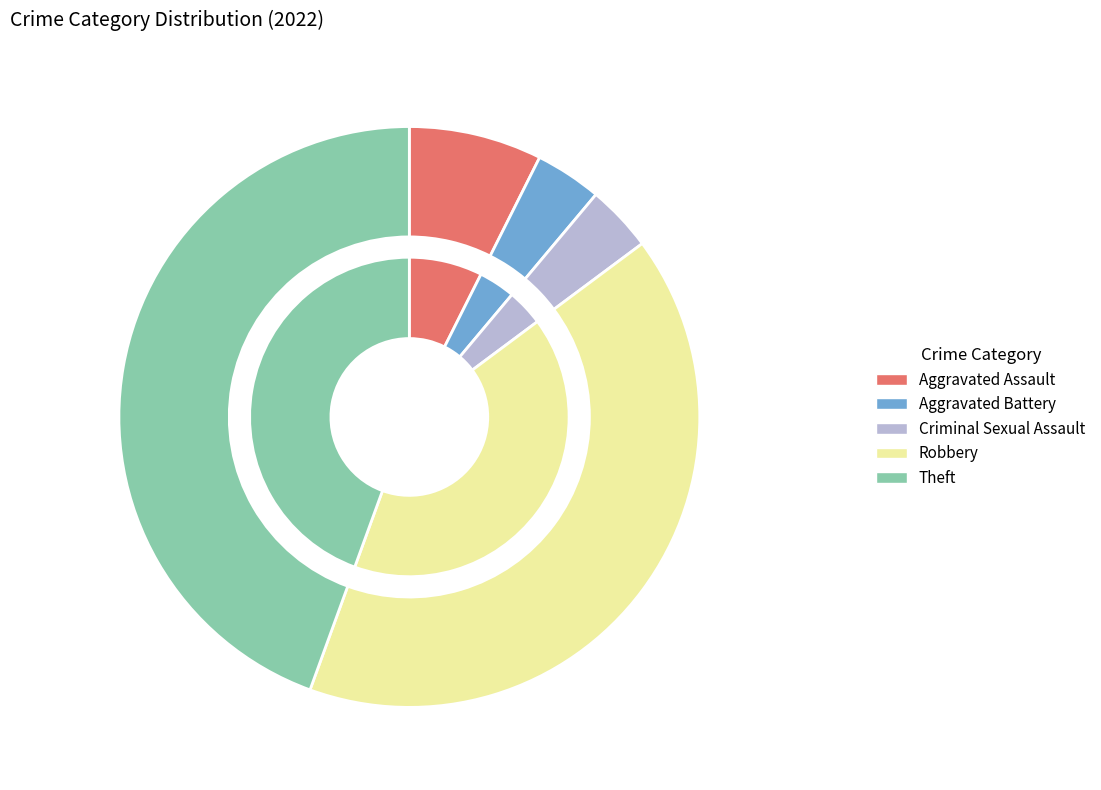

To the nearest percent, what percentage of the pie is Robbery?

41%